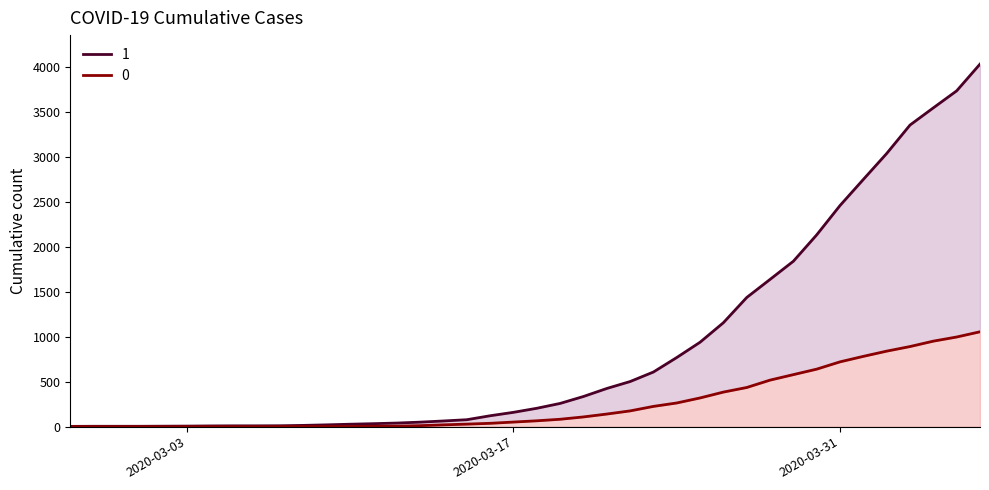

True or false: 0 has a value of 614 at 2020-03-27.

False